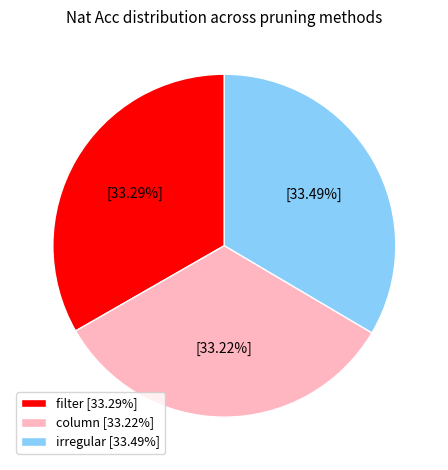

Is it true that filter is 39% of the pie?

False